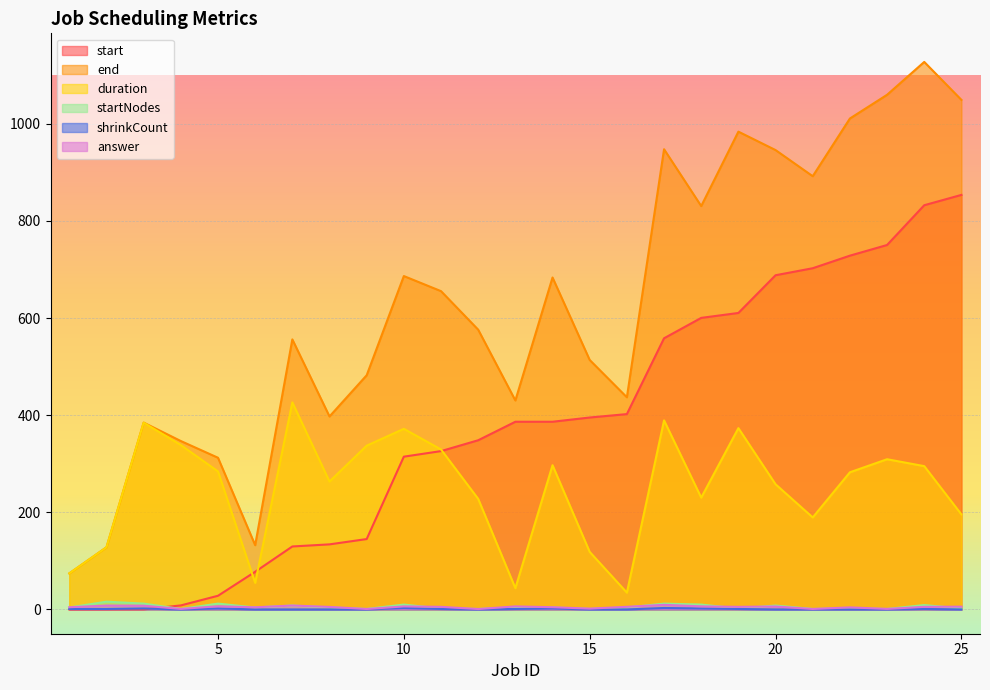

What is the sum of all startNodes values?

135.0